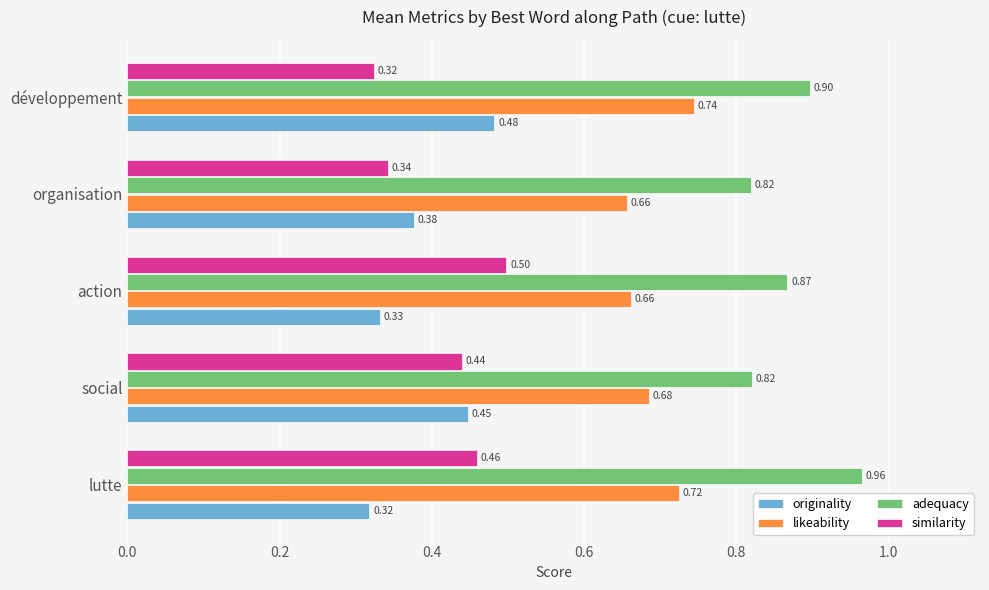

What is the difference between the maximum and minimum values in the likeability series?

0.1